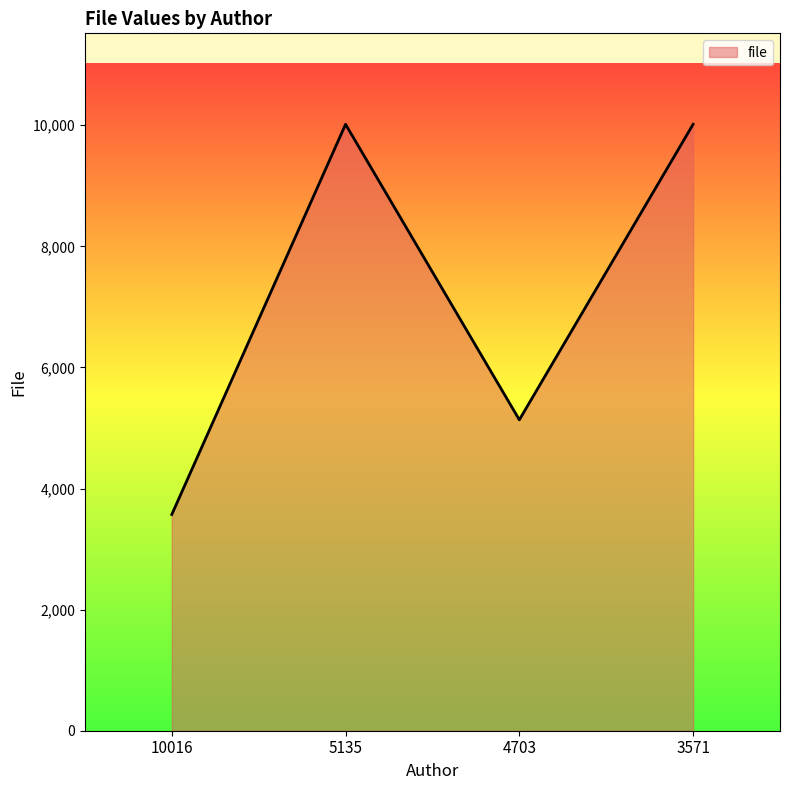

What is the difference between the second highest and second lowest values?

4881